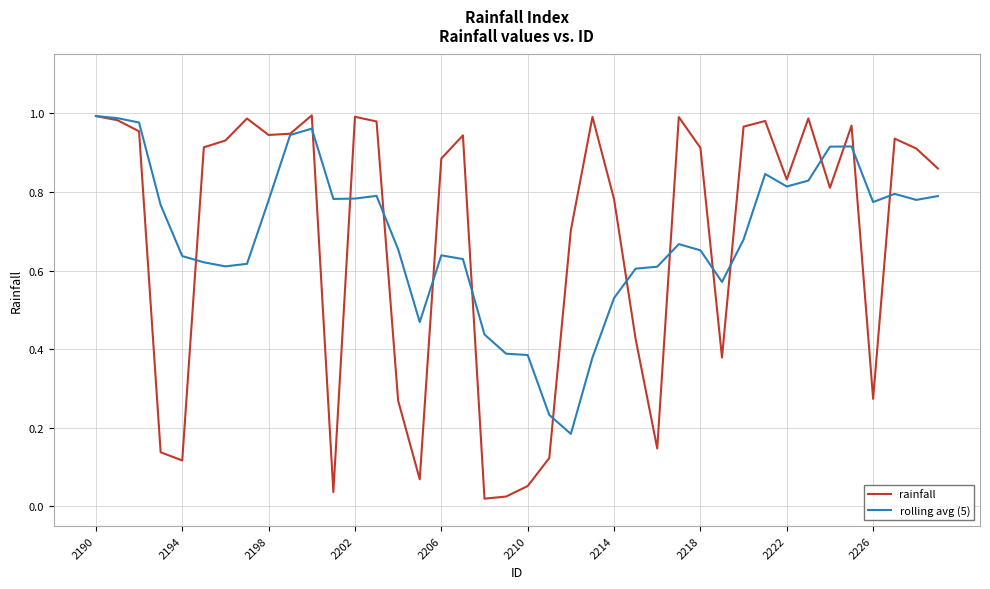

Which series has the largest range (max minus min)?

rainfall